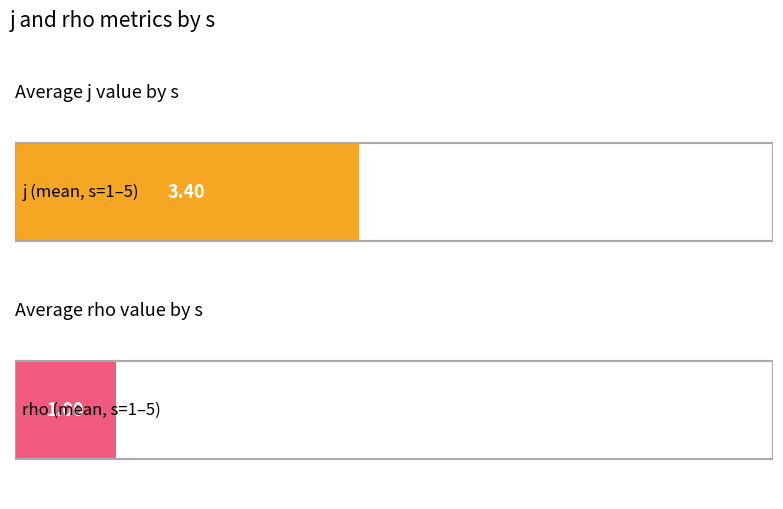

What are all the series names shown in the legend?

j, rho